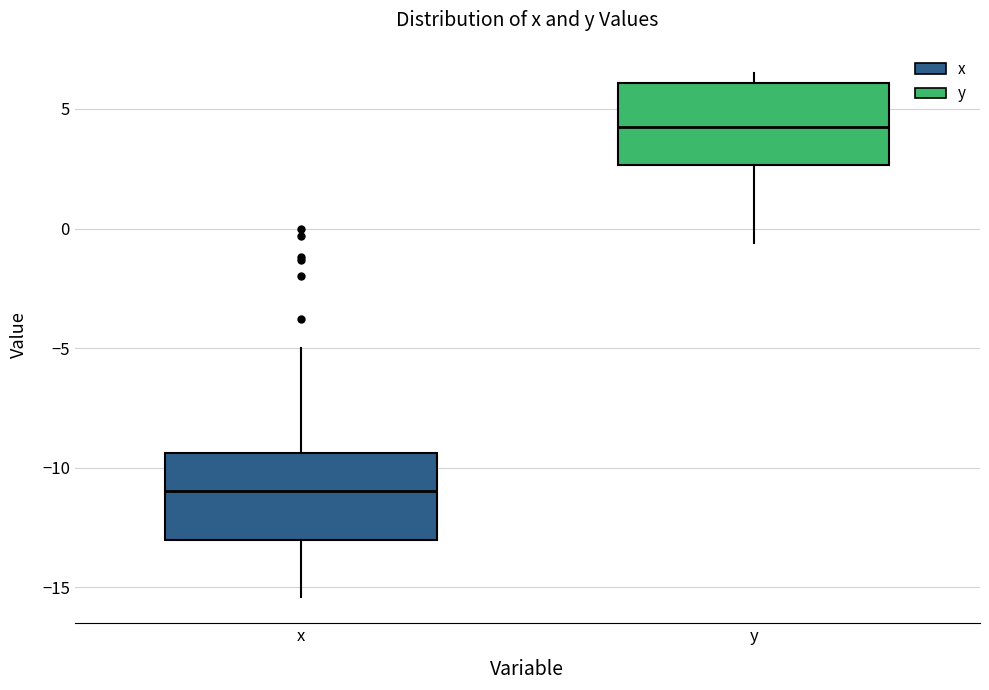

Which box has the highest median line?

y